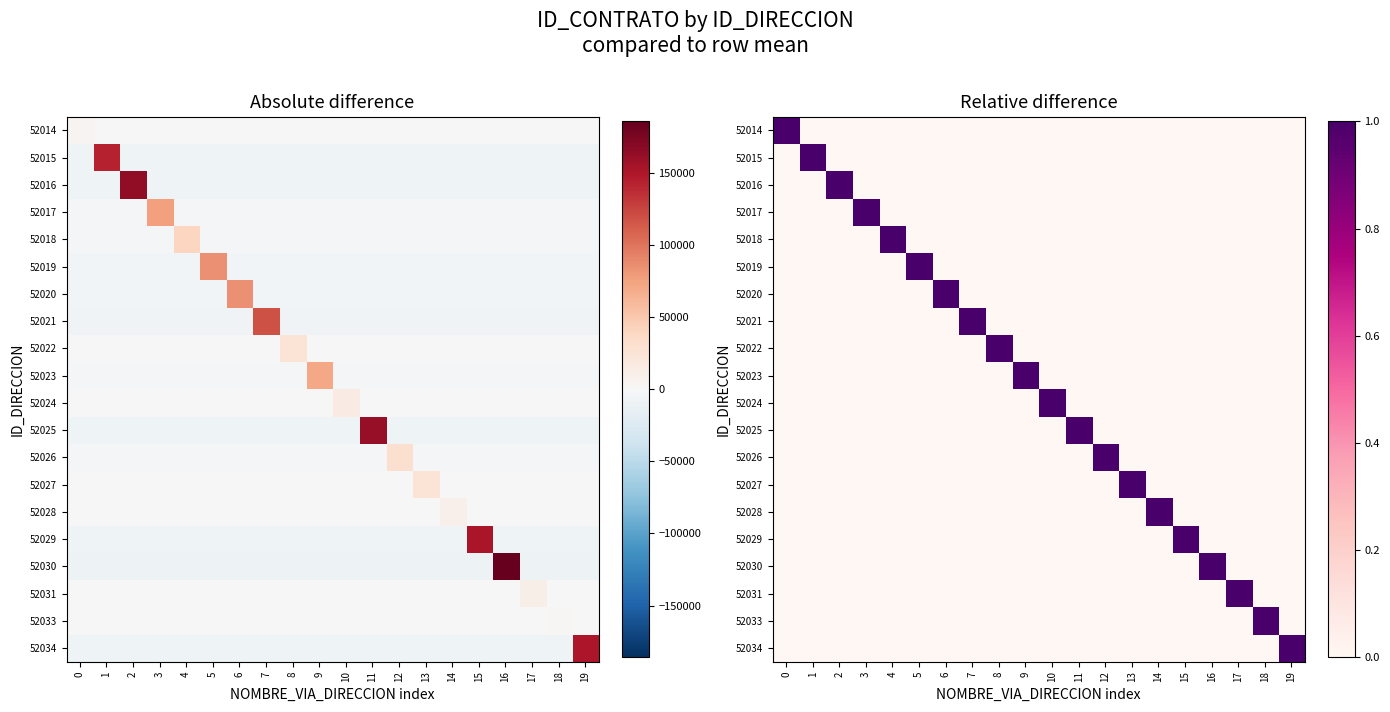

Rank the categories by 52028 value from lowest to highest.

0, 1, 2, 3, 4, 5, 6, 7, 8, 9, 10, 11, 12, 13, 15, 16, 17, 18, 19, 14